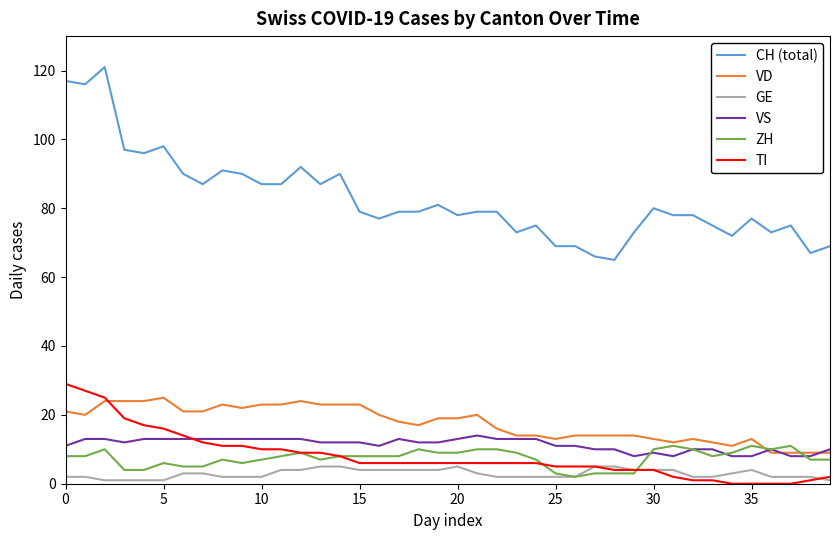

True or false: CH (total) and GE cross at least once.

False